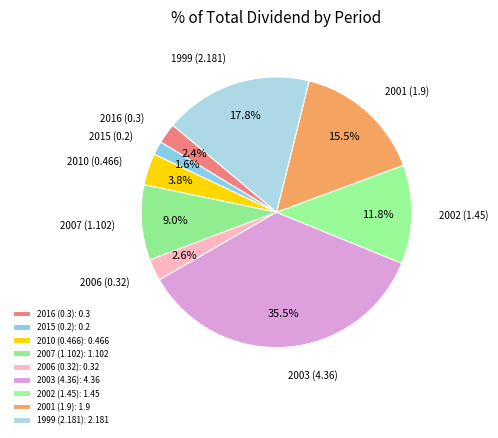

Approximately how many times larger is the value at 2016 (0.3) compared to 2007 (1.102)?

0.3